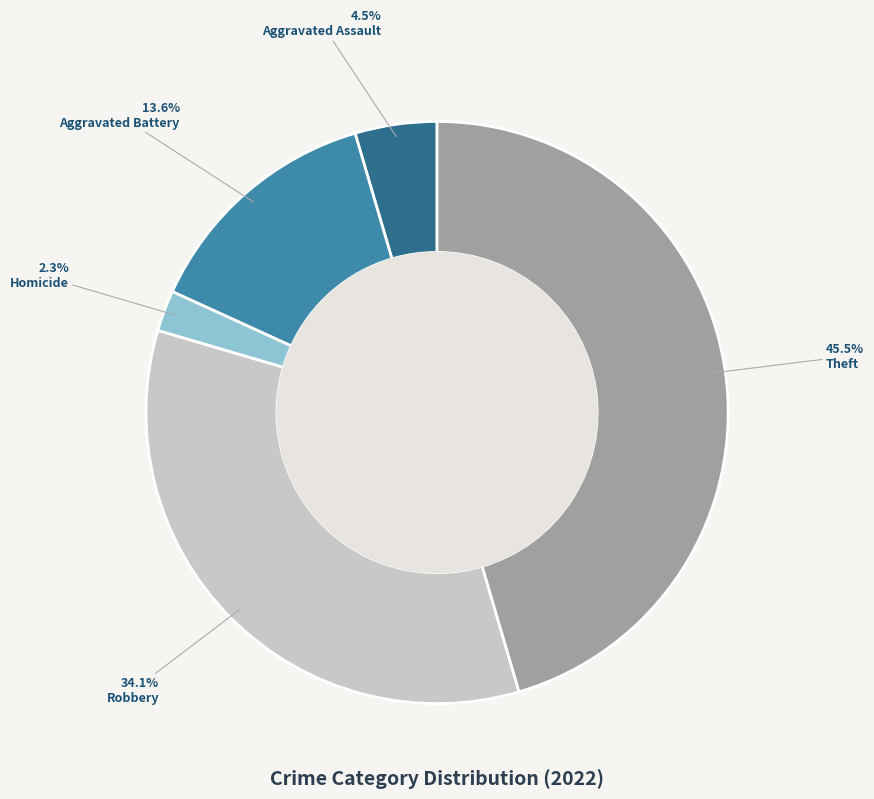

To the nearest percent, what is the average slice percentage?

20%